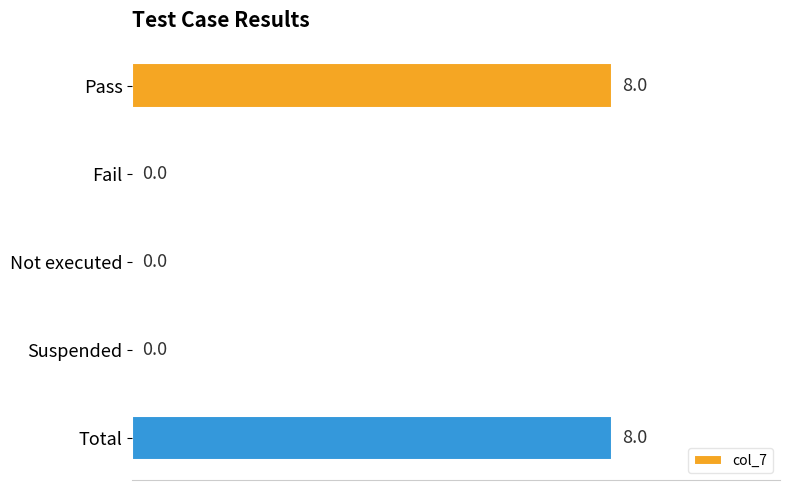

Are the bars horizontal?

Yes